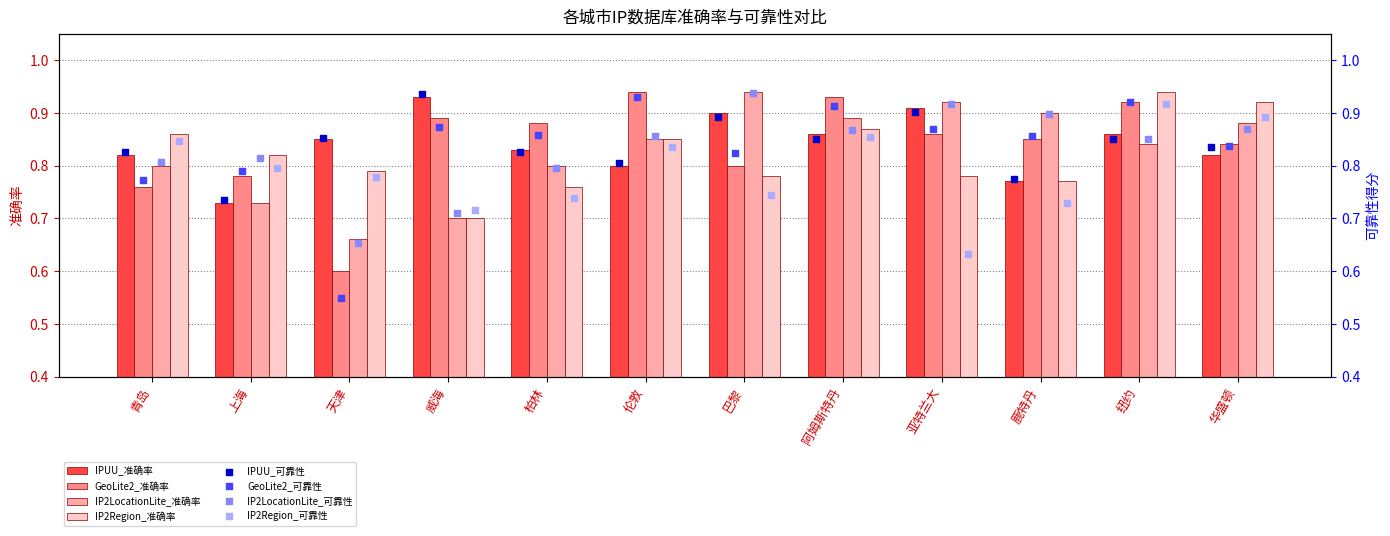

At how many categories does at least one series exceed 0?

12